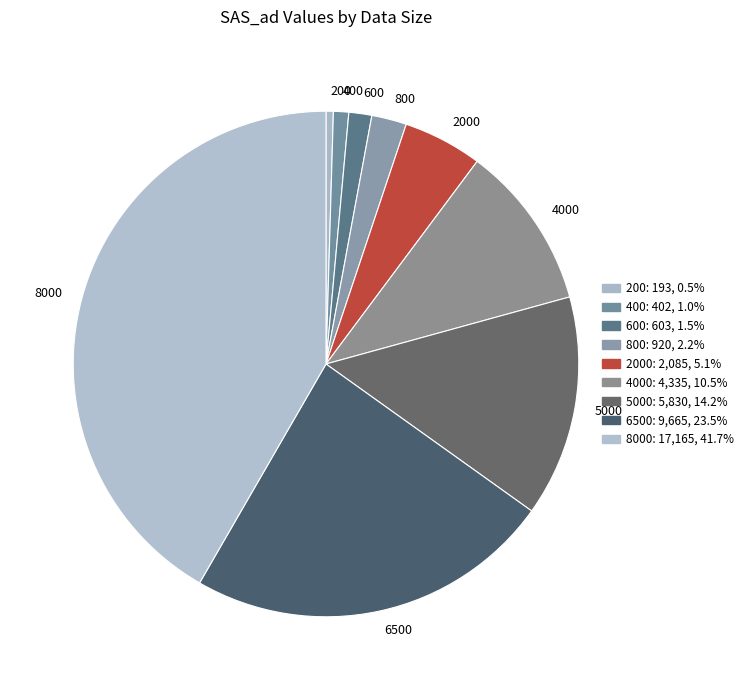

What is the smallest slice in the pie chart?

200